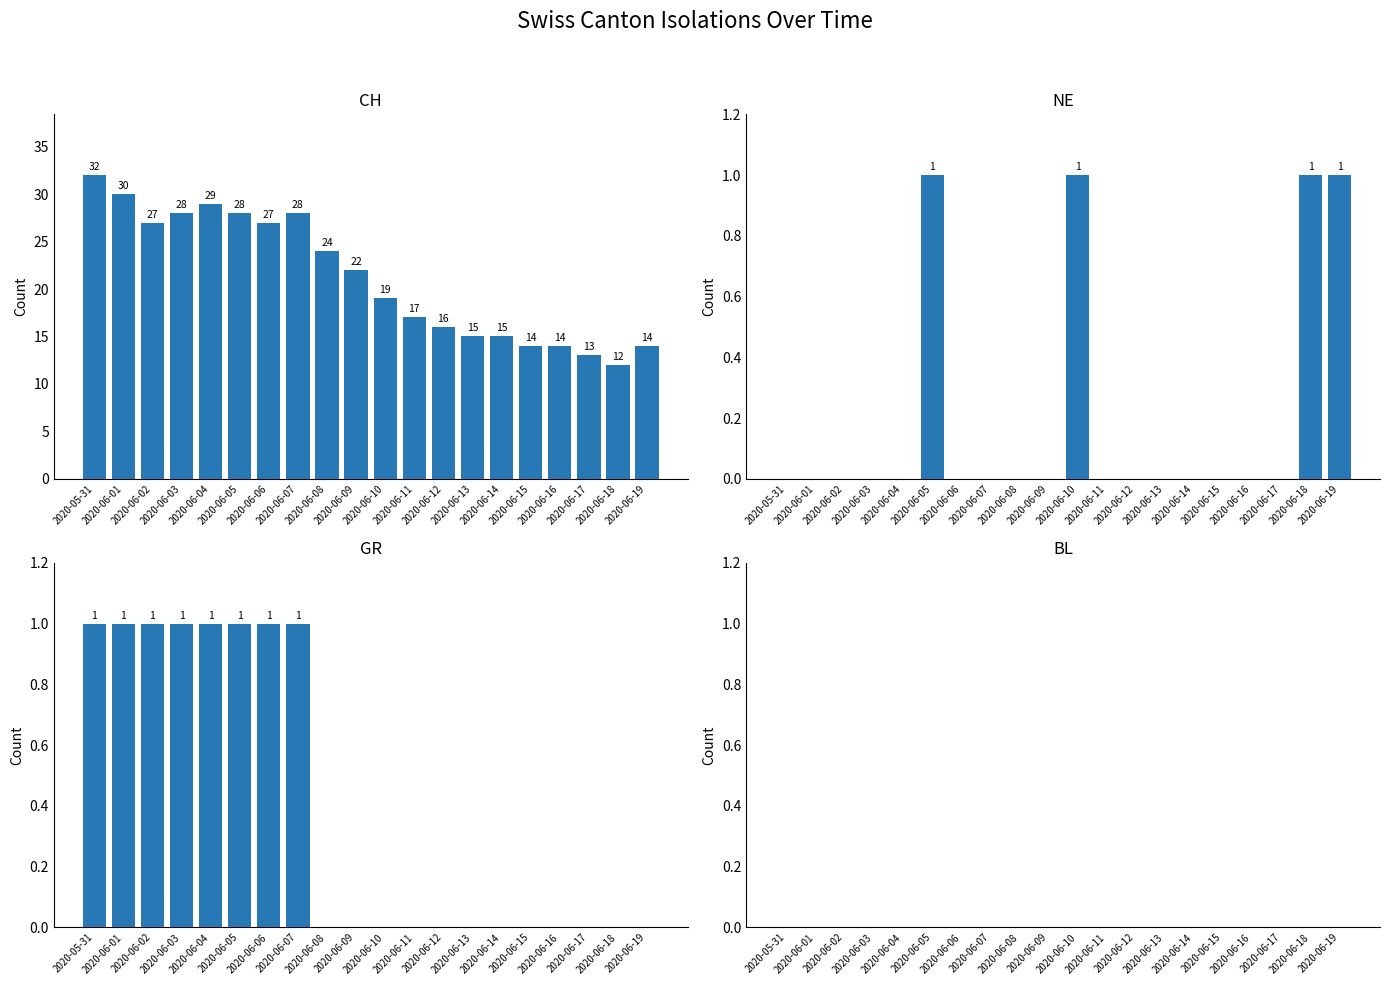

What value does the CH series have at 2020-06-14, to the nearest 10?

20